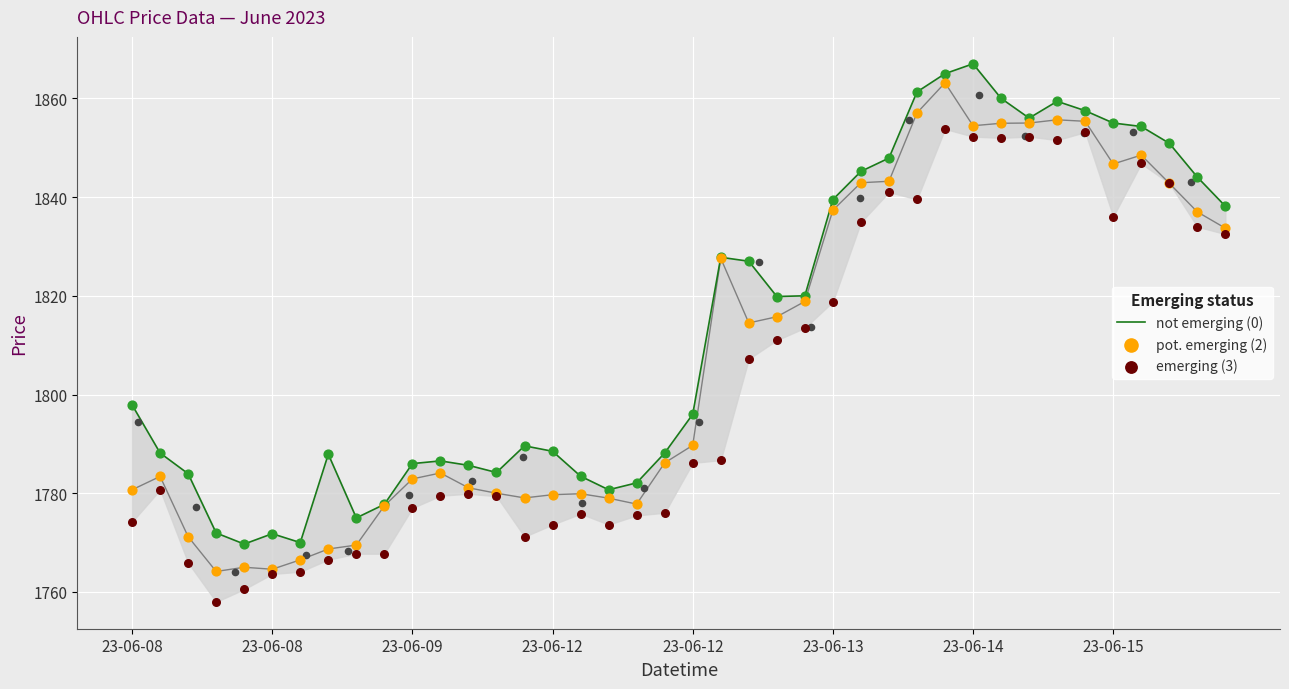

What are all the series names shown in the legend?

not emerging (0), pot. emerging (2), emerging (3)